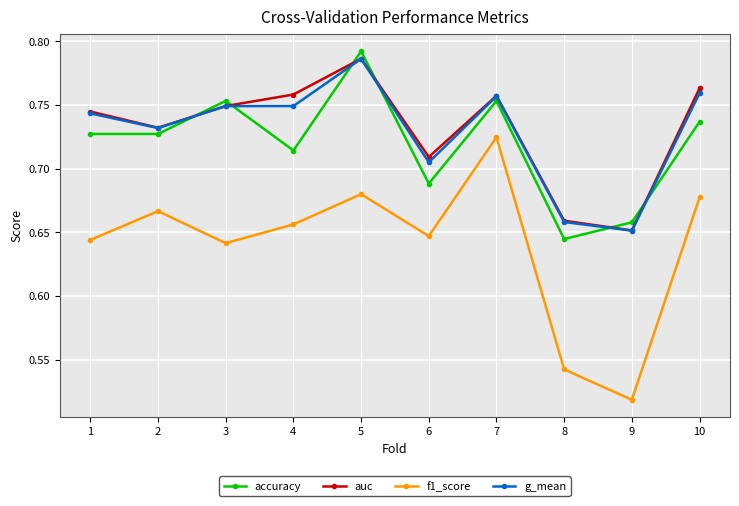

The accuracy series shows 0.2 at 6. True or false?

False